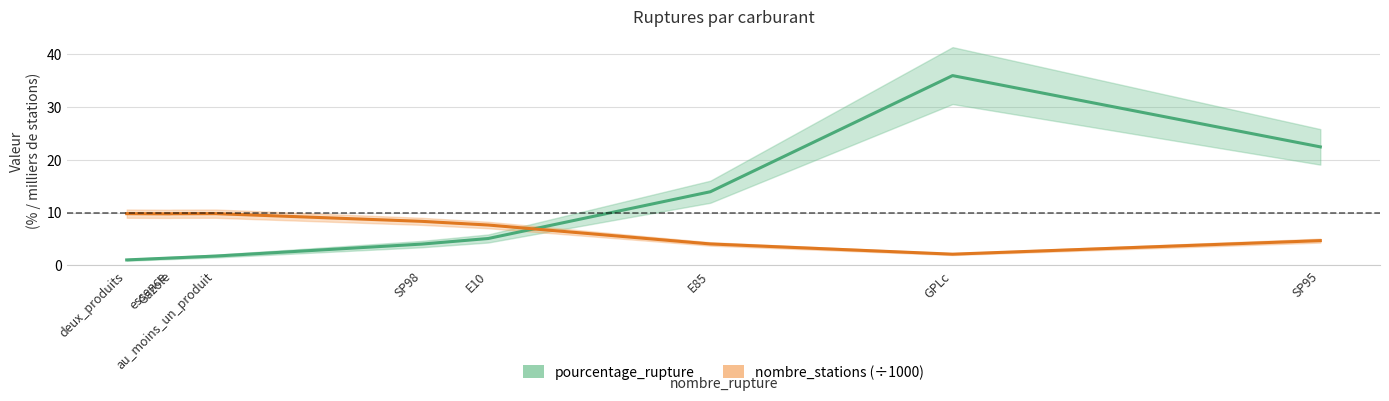

At which label does pourcentage_rupture first exceed 4?

SP98